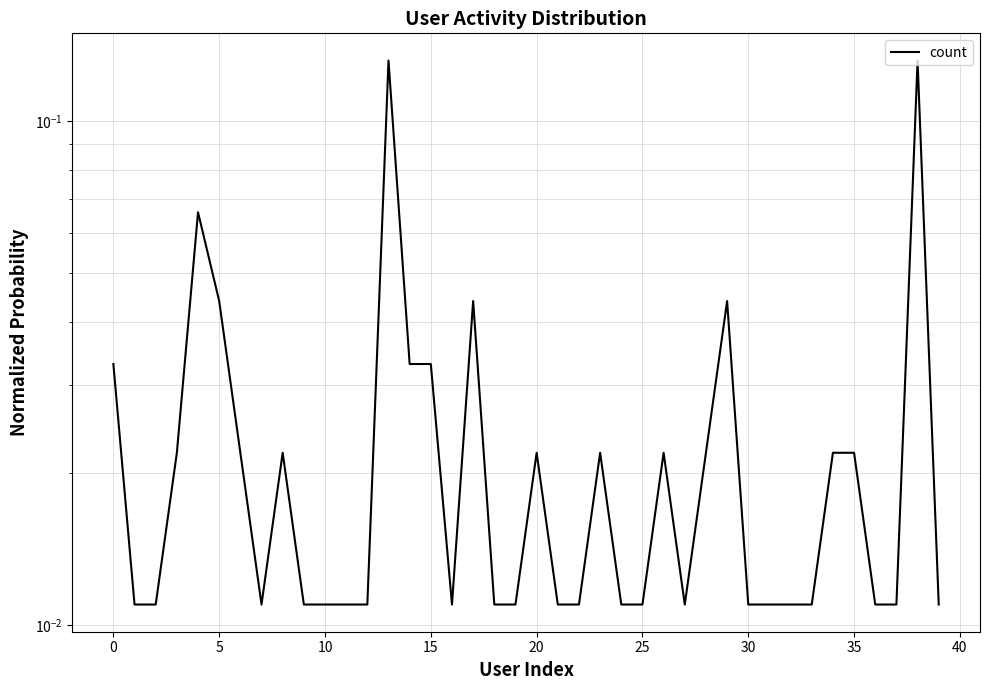

How many points are lower than both their immediate neighbors (excluding endpoints)?

3